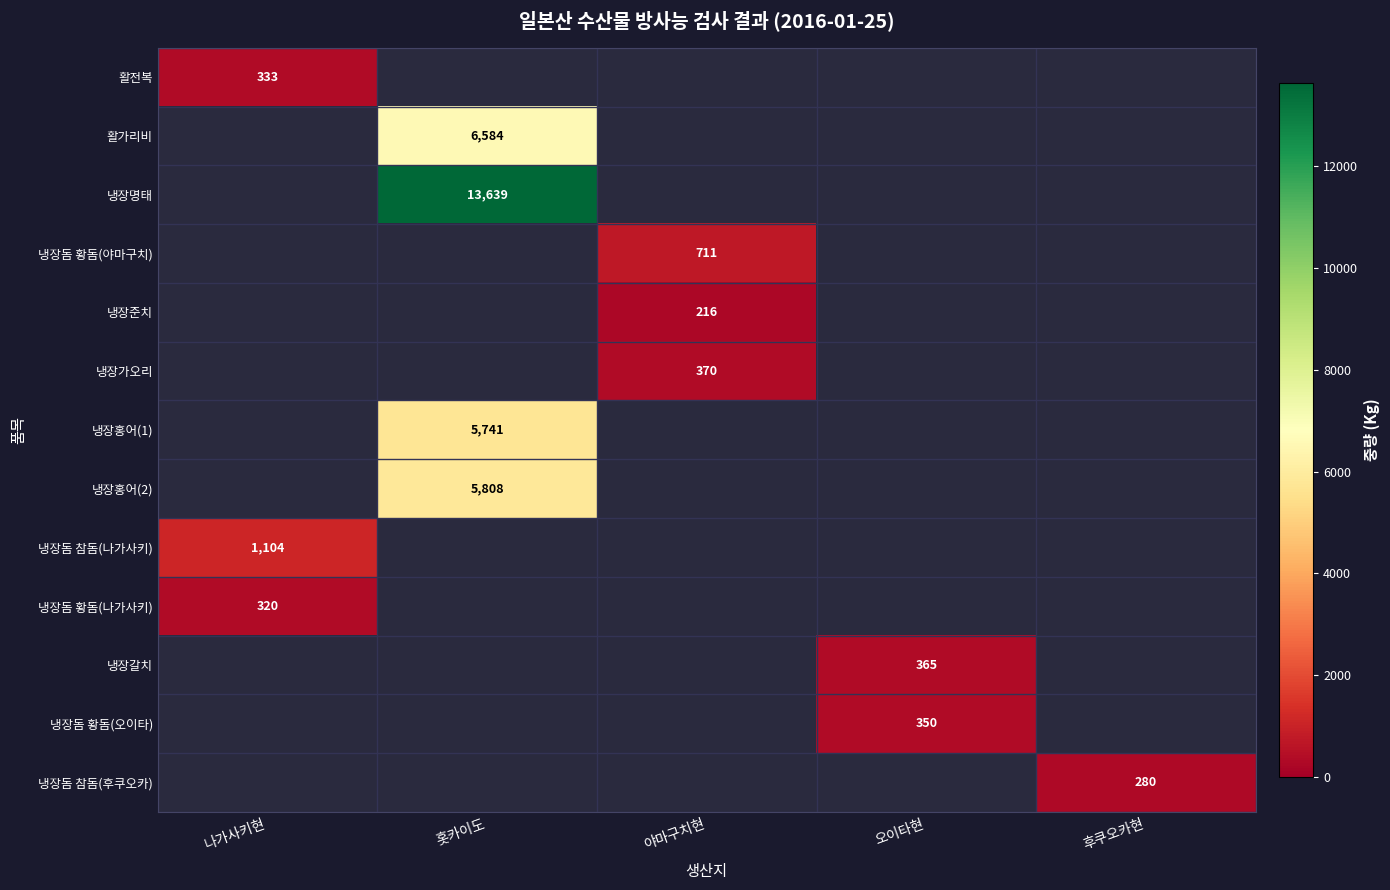

The value of 냉장홍어(1) at 홋카이도 is 5741. True or false?

True